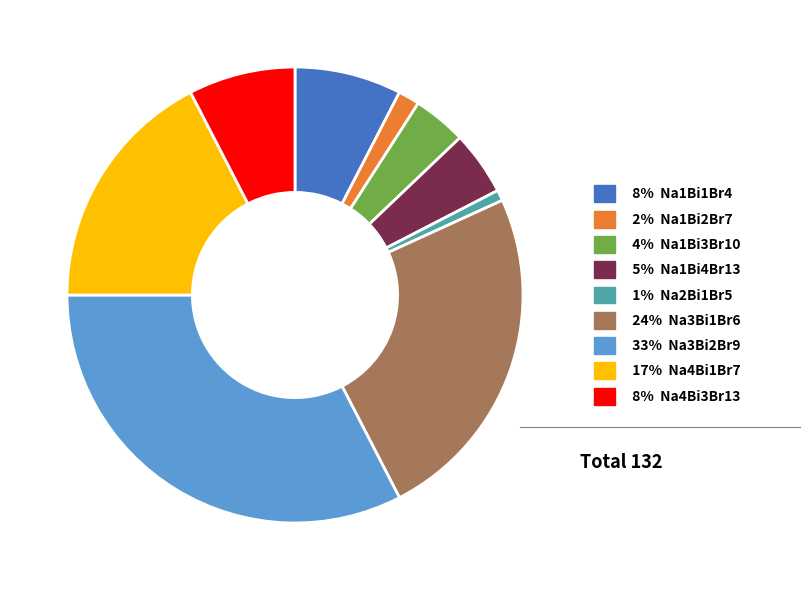

Is there any slice that represents more than half of the pie?

No